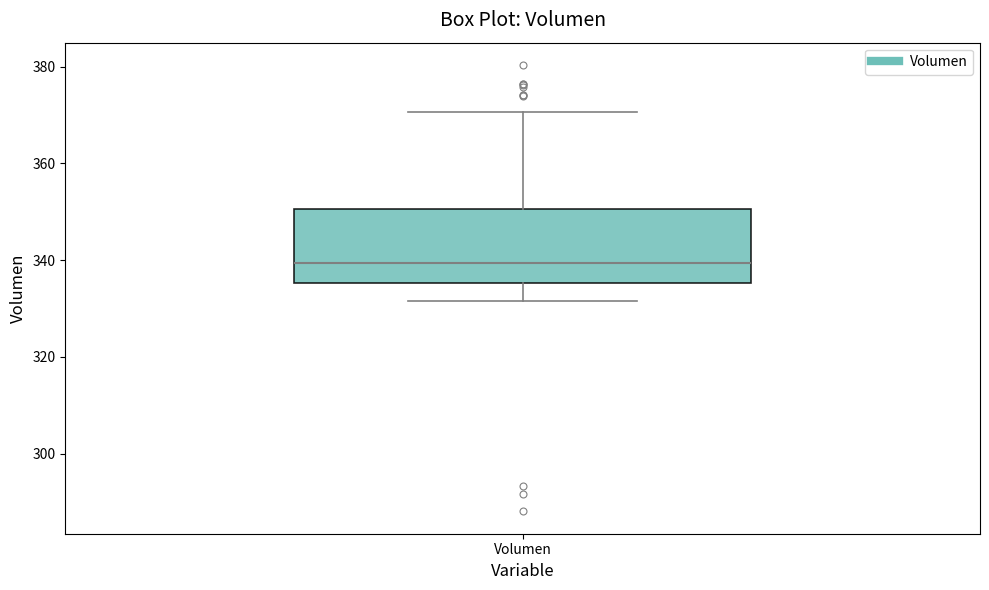

Where does the upper whisker of the box for Volumen end on the y-axis? The values are not printed on the chart, so give them approximately, as read against the axis.

370